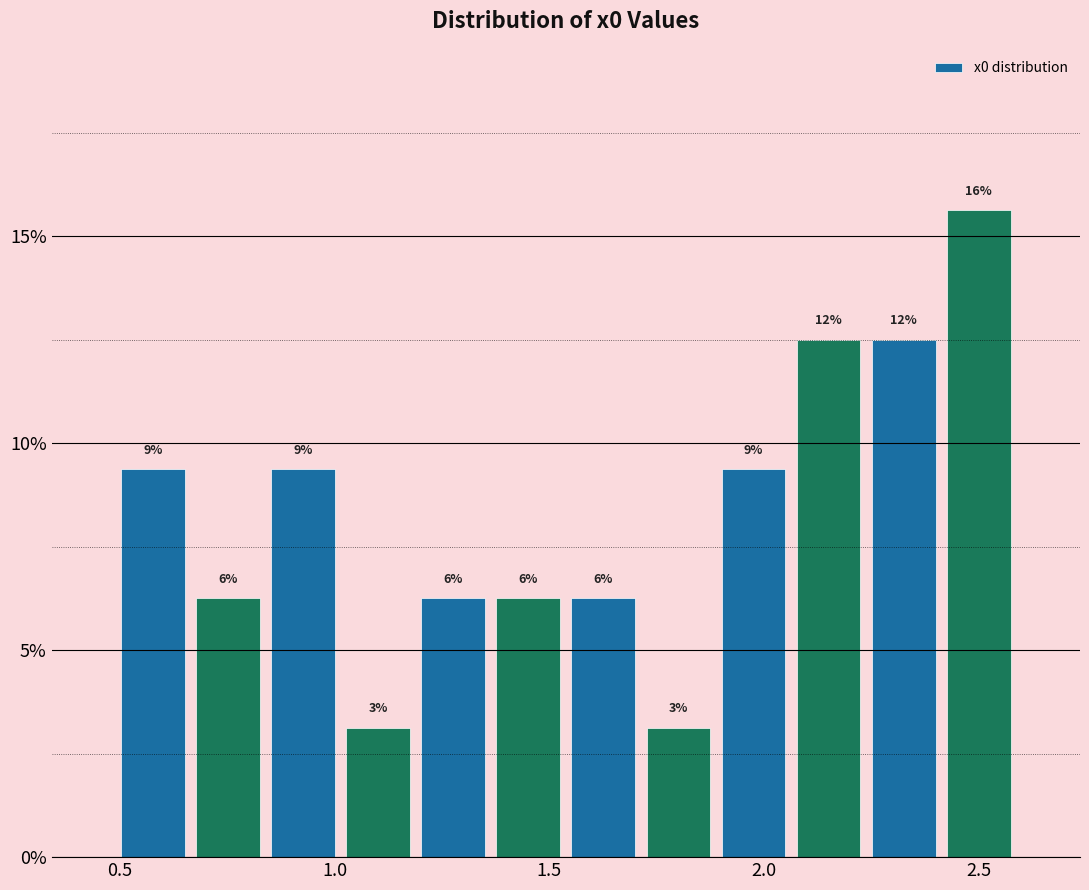

Read against the x-axis, roughly where is the centre of the tallest bar?

2.50